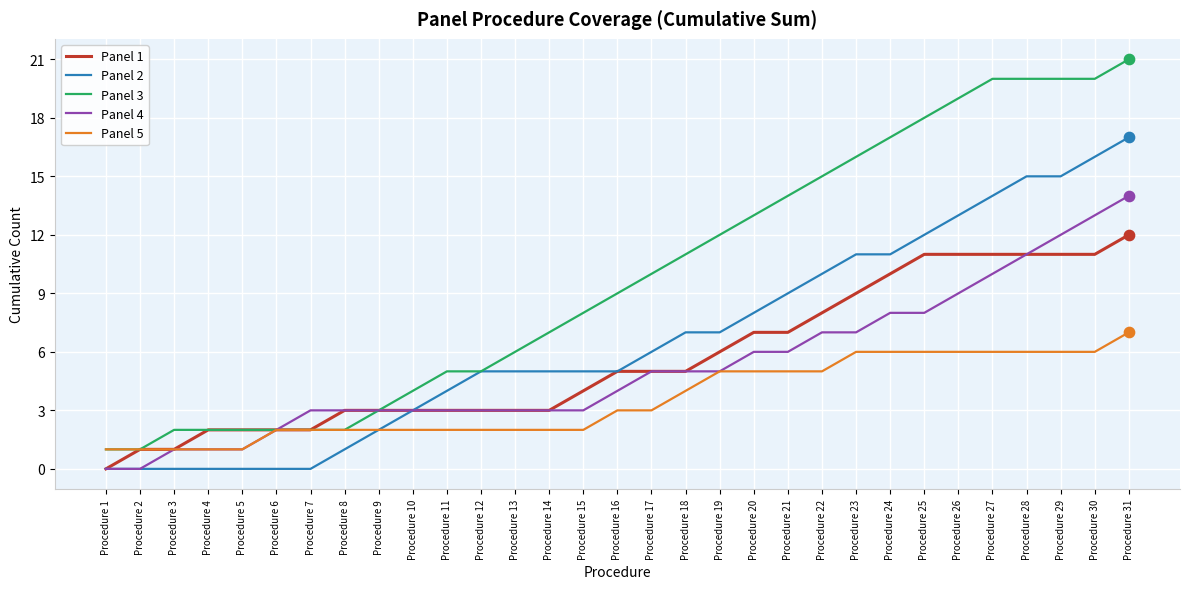

What is the total value across all series at Procedure 12?

18